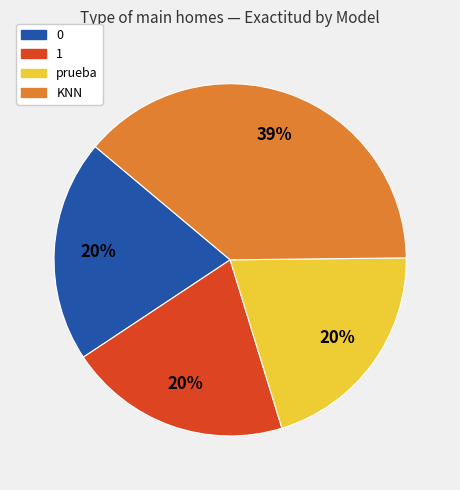

Does any single category account for the majority?

No